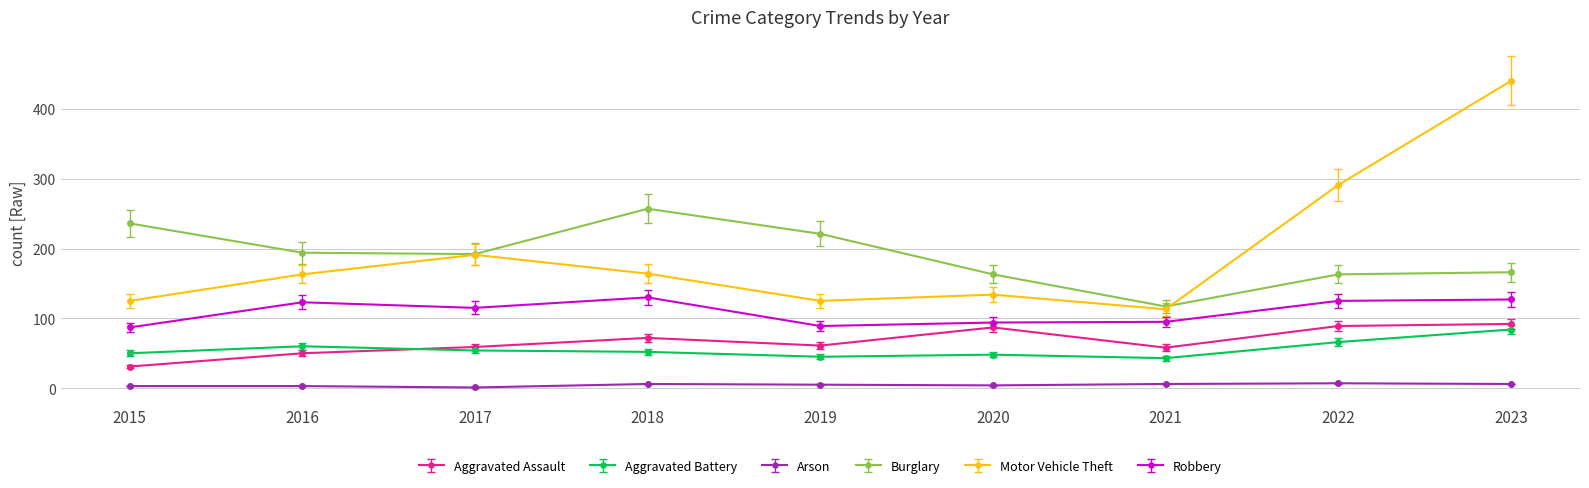

Where is the first local maximum for Burglary?

2018